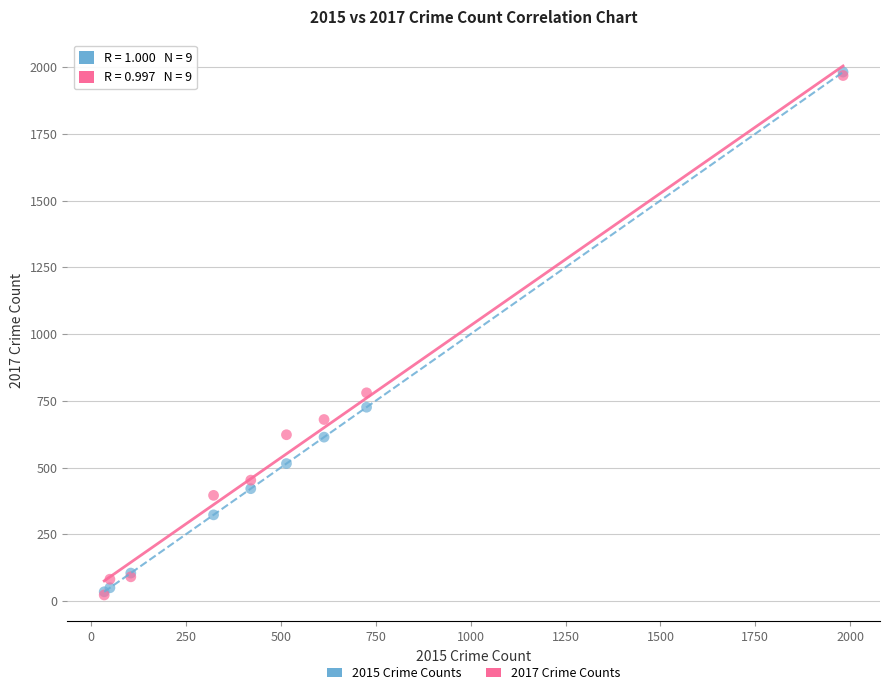

Across all series, what Y value is closest to 1002?

780